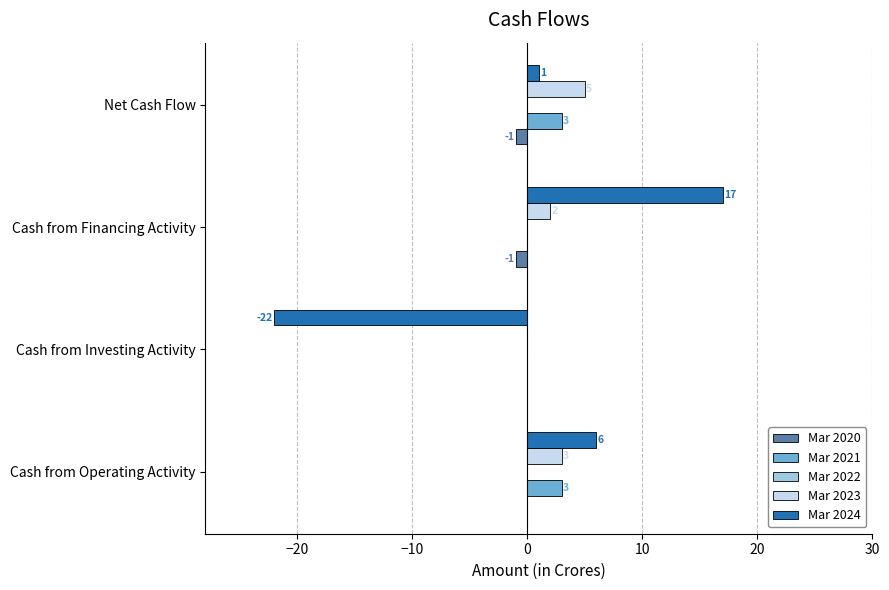

How many positive values does the Mar 2021 series have?

2